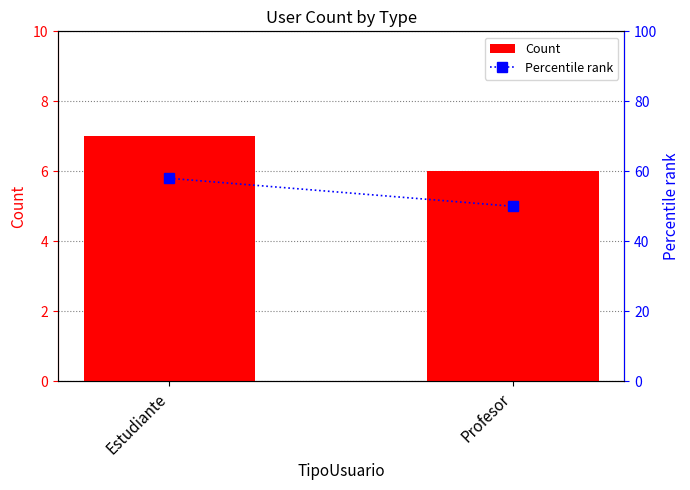

Rank the categories by Percentile rank value from lowest to highest.

Profesor, Estudiante